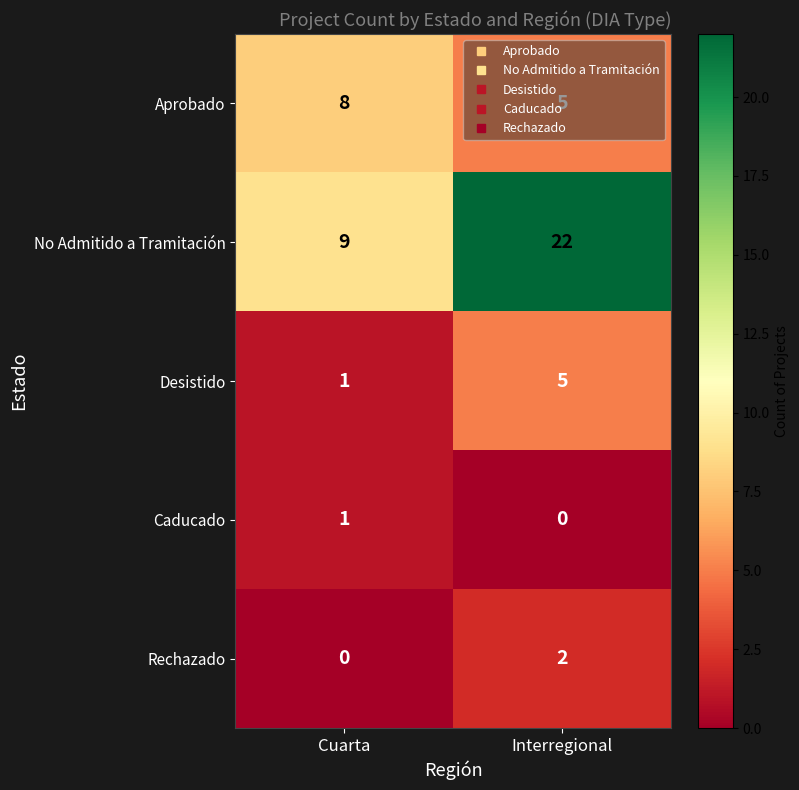

List the series in order of their peak value, lowest first.

Caducado, Rechazado, Desistido, Aprobado, No Admitido a Tramitación